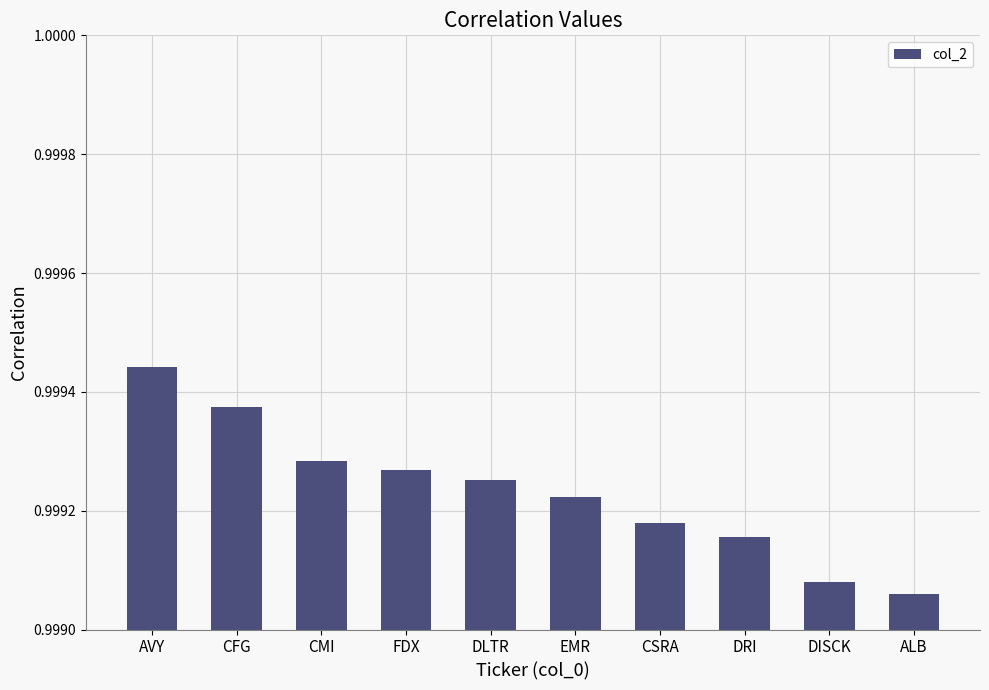

True or false: the data shows 1.5 at DLTR.

False